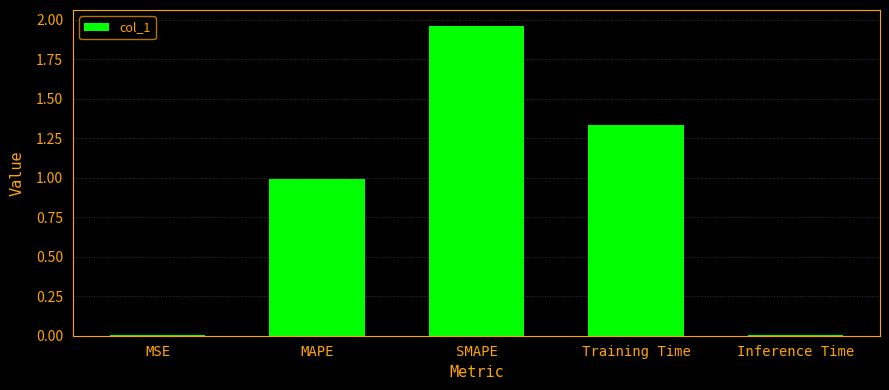

Does the chart contain stacked bars?

No